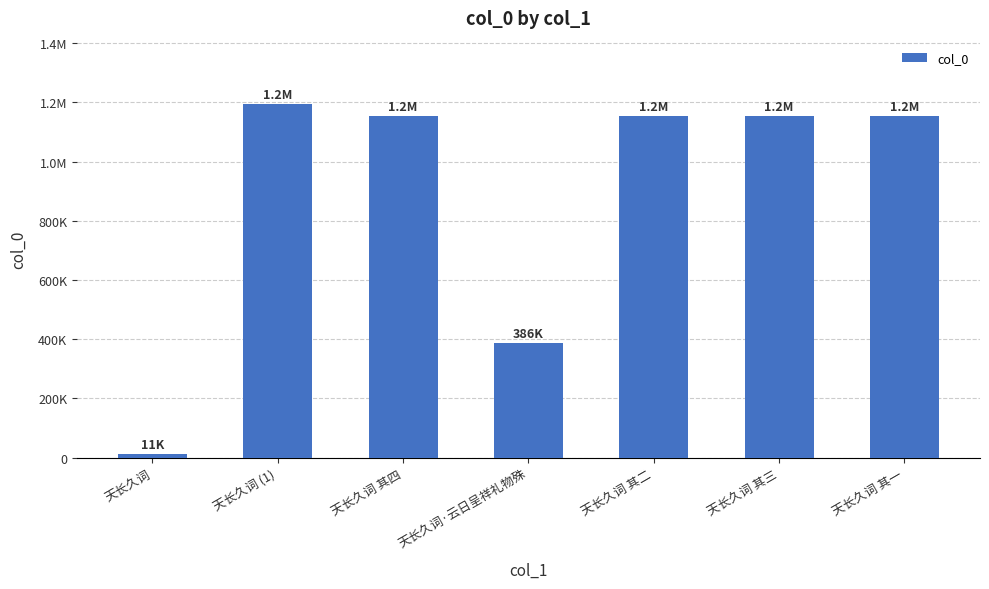

Are the bars horizontal?

No